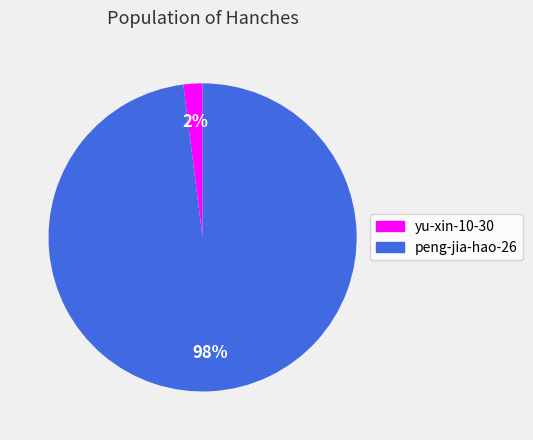

Which slice is the largest?

peng-jia-hao-26